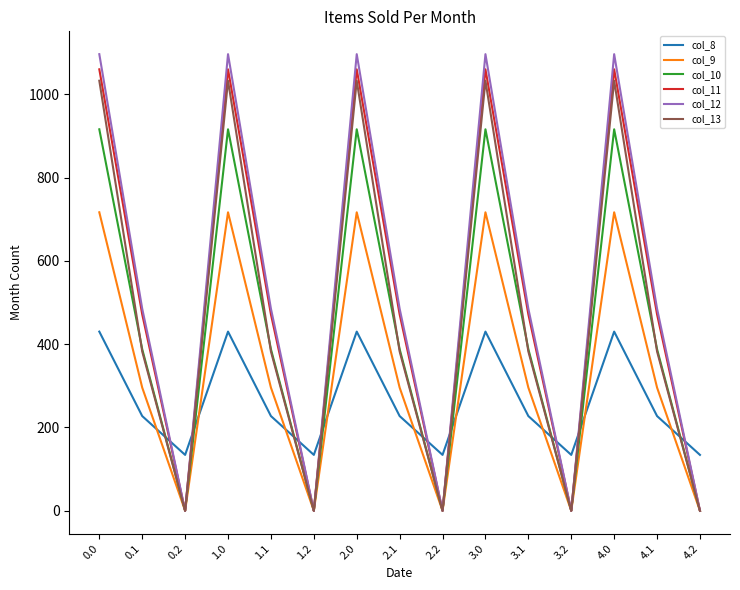

Reading left to right, extract all data points from this chart.

col_8: 0.0=430.3	0.1=227.5	0.2=134.2	1.0=430.3	1.1=227.5	1.2=134.2	2.0=430.3	2.1=227.5	2.2=134.2	3.0=430.3	3.1=227.5	3.2=134.2	4.0=430.3	4.1=227.5	4.2=134.2
col_9: 0.0=716.9	0.1=295.9	0.2=0.0	1.0=716.9	1.1=295.9	1.2=0.0	2.0=716.9	2.1=295.9	2.2=0.0	3.0=716.9	3.1=295.9	3.2=0.0	4.0=716.9	4.1=295.9	4.2=0.0
col_10: 0.0=916.2	0.1=388.1	0.2=0.0	1.0=916.2	1.1=388.1	1.2=0.0	2.0=916.2	2.1=388.1	2.2=0.0	3.0=916.2	3.1=388.1	3.2=0.0	4.0=916.2	4.1=388.1	4.2=0.0
col_11: 0.0=1060.3	0.1=471.7	0.2=0.0	1.0=1060.3	1.1=471.7	1.2=0.0	2.0=1060.3	2.1=471.7	2.2=0.0	3.0=1060.3	3.1=471.7	3.2=0.0	4.0=1060.3	4.1=471.7	4.2=0.0
col_12: 0.0=1096.7	0.1=485.4	0.2=0.0	1.0=1096.7	1.1=485.4	1.2=0.0	2.0=1096.7	2.1=485.4	2.2=0.0	3.0=1096.7	3.1=485.4	3.2=0.0	4.0=1096.7	4.1=485.4	4.2=0.0
col_13: 0.0=1032.9	0.1=382.7	0.2=0.0	1.0=1032.9	1.1=382.7	1.2=0.0	2.0=1032.9	2.1=382.7	2.2=0.0	3.0=1032.9	3.1=382.7	3.2=0.0	4.0=1032.9	4.1=382.7	4.2=0.0